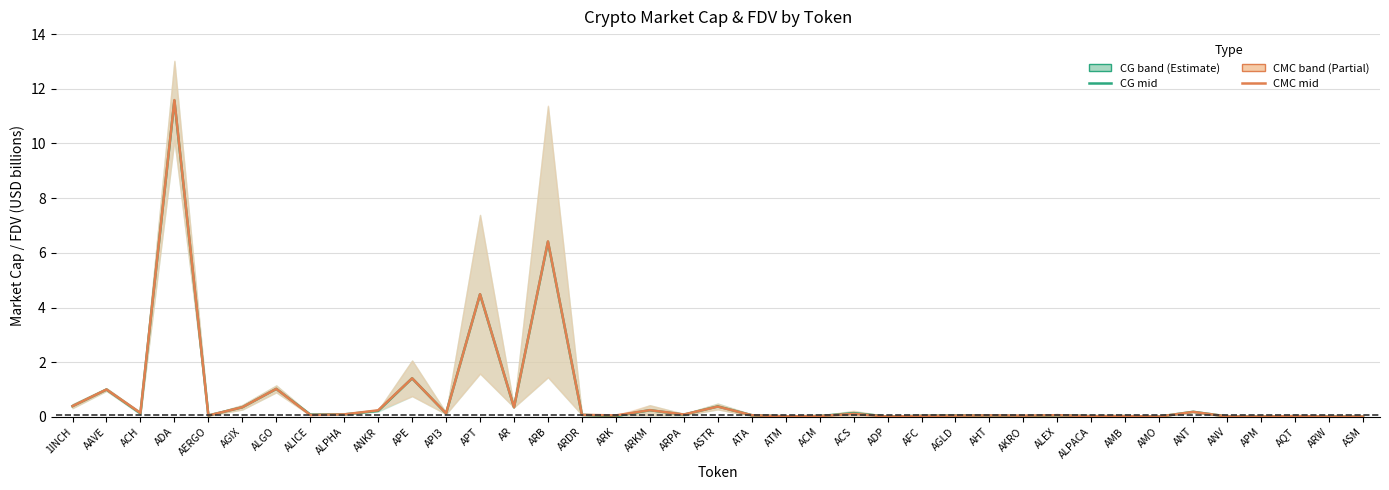

How many interior local valleys does the CG Mid series have?

13